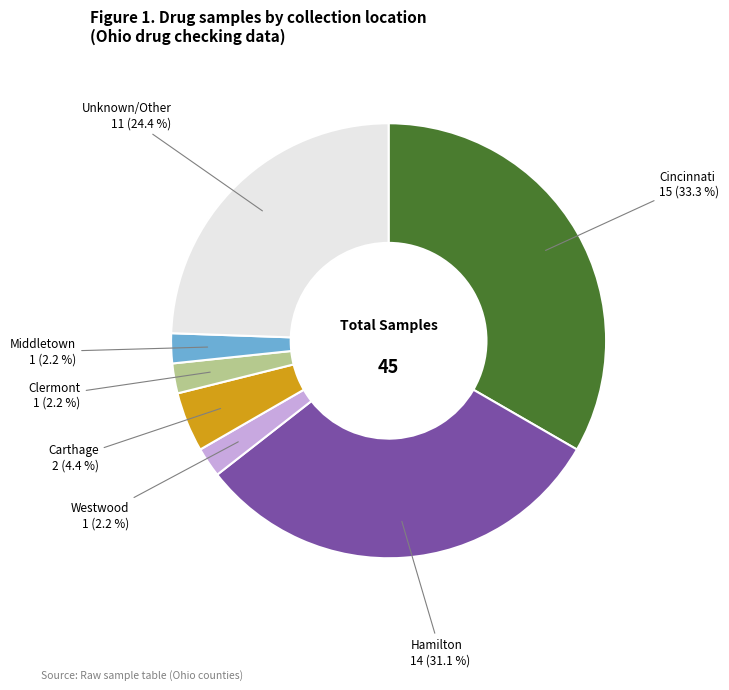

The Clermont slice represents 2% of the pie. True or false?

True